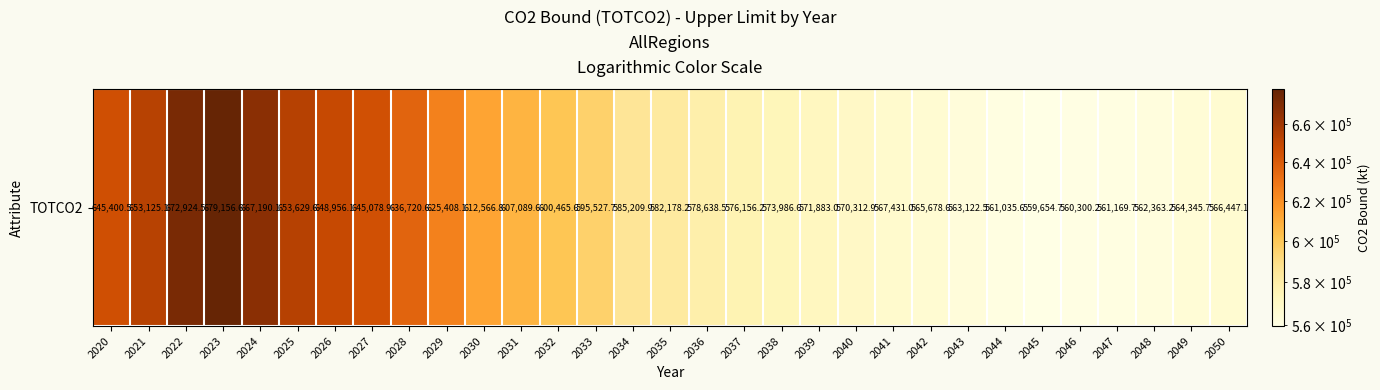

What is the sum of the values at 2030 and 2033?

1208094.5